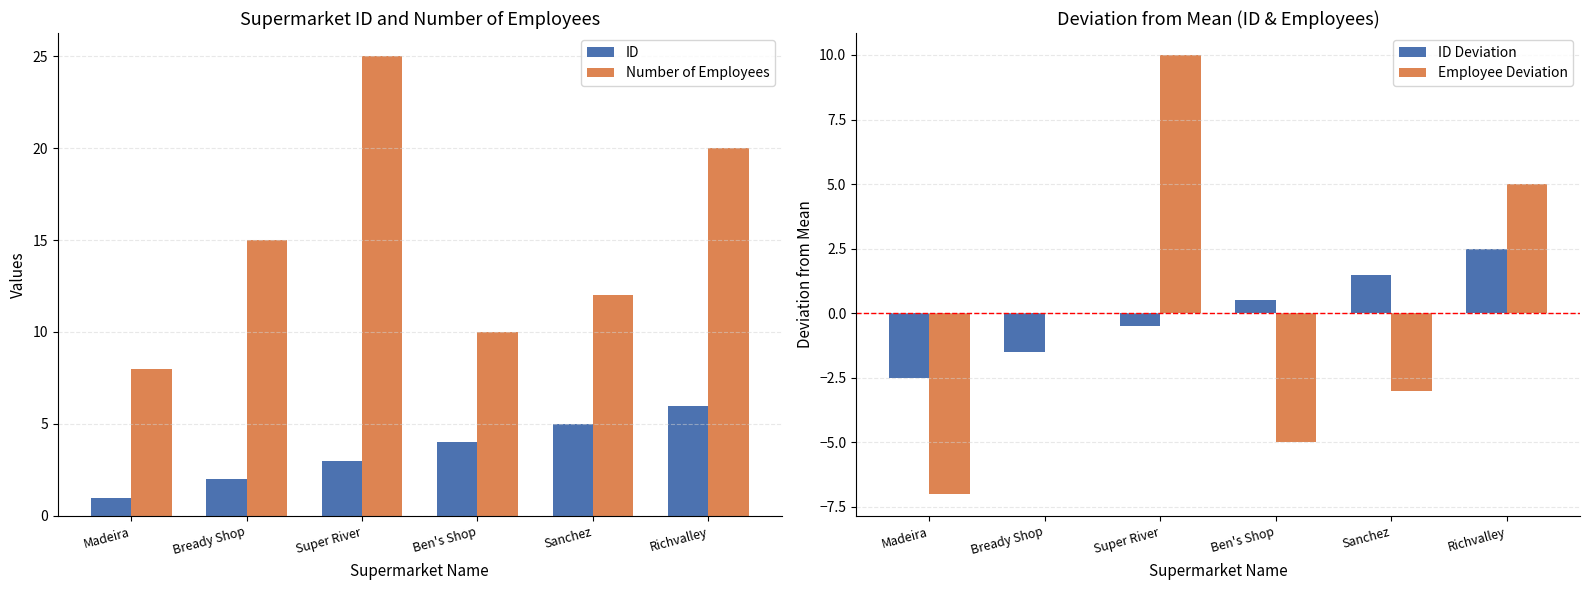

What position from the left is Super River?

3